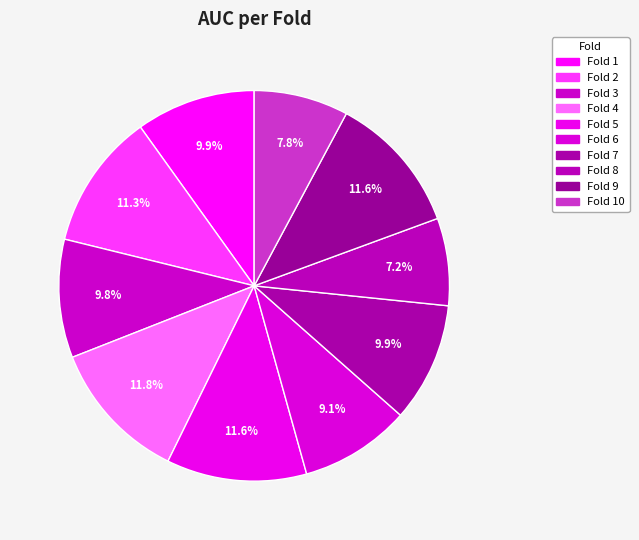

Rank the categories by value from lowest to highest.

Fold 8, Fold 10, Fold 6, Fold 3, Fold 7, Fold 1, Fold 2, Fold 9, Fold 5, Fold 4